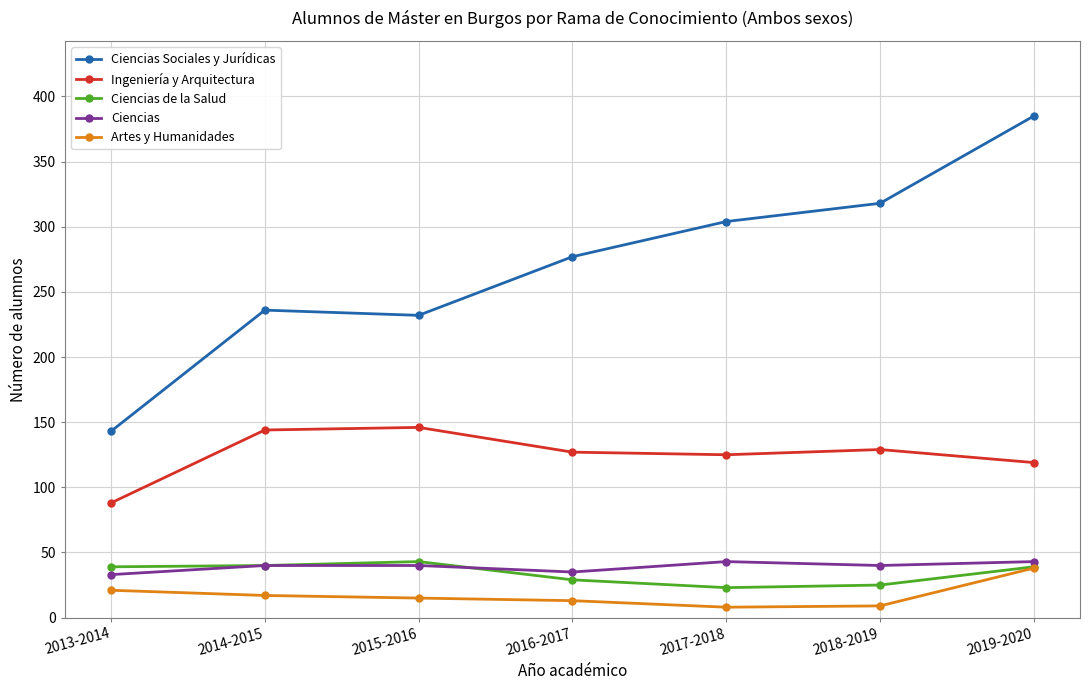

Which series has the largest total across all categories?

Ciencias Sociales y Jurídicas